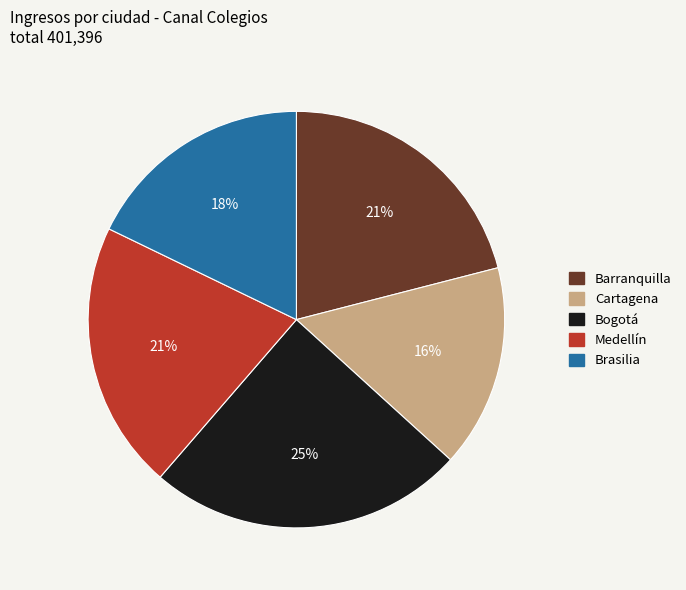

Which slice is the largest?

Bogotá